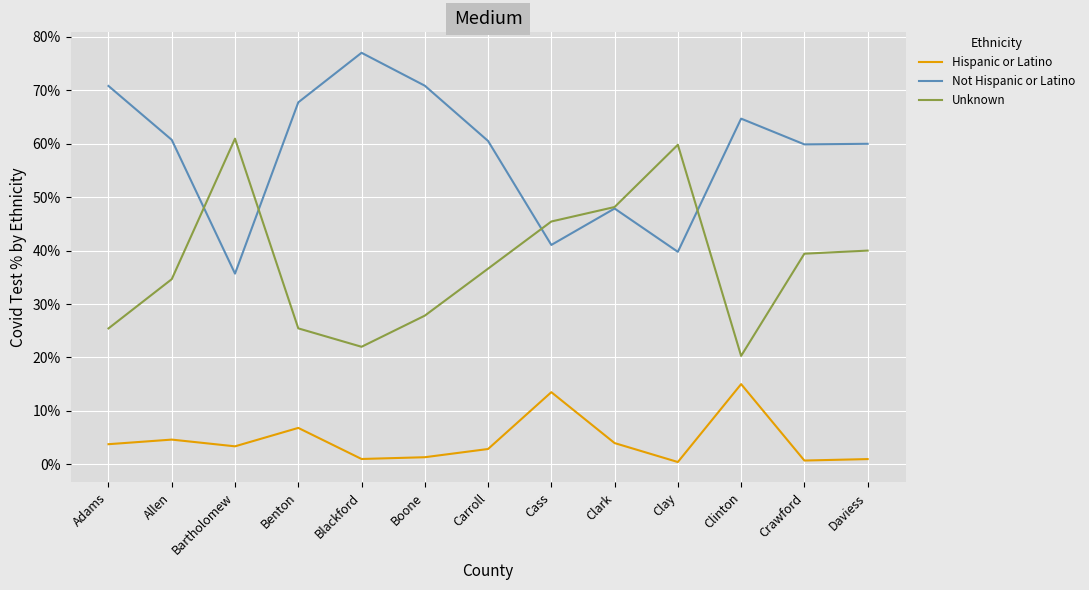

Where does the Not Hispanic or Latino series first go above 60?

Adams